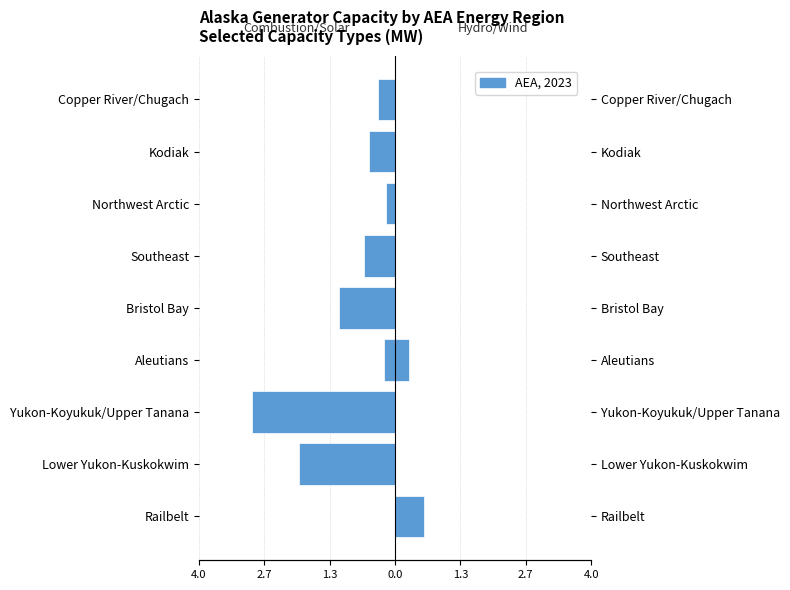

How many data points in Hydro / Wind are above 0?

2